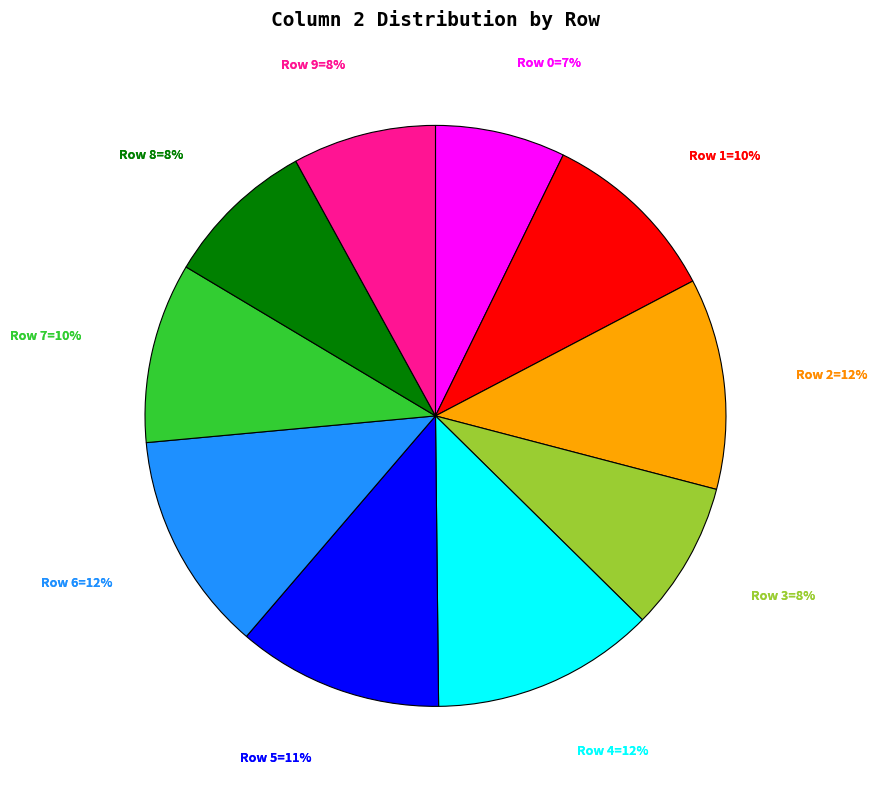

Combined, do Row 0 and Row 1 account for over 50%?

No